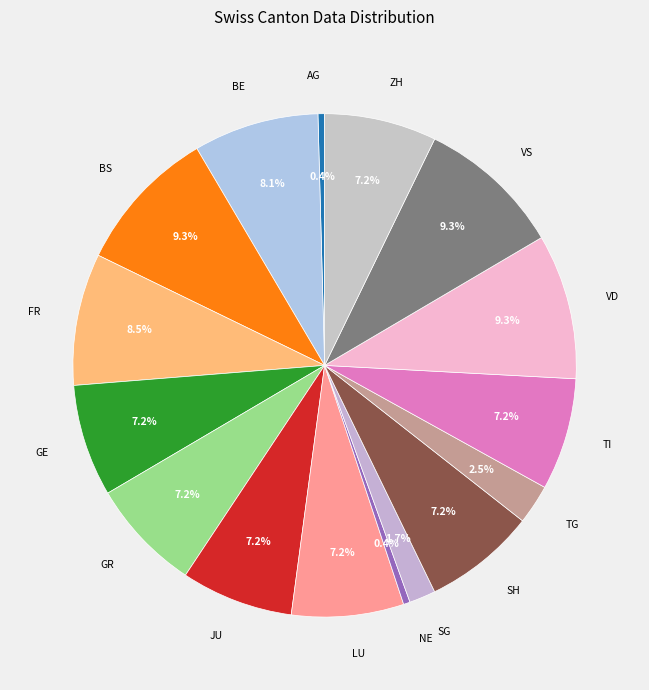

How many slices are in this pie chart?

16